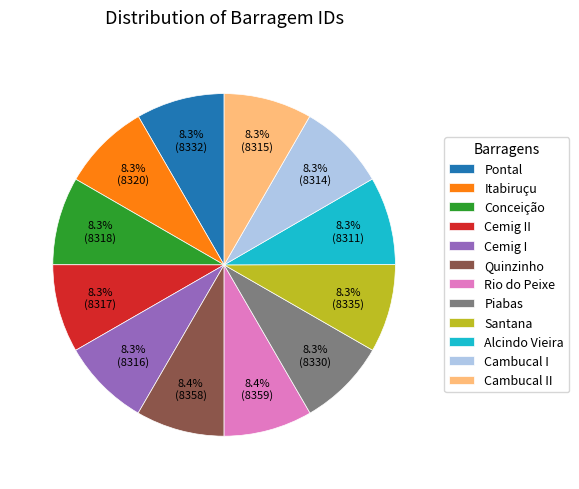

Does any single category account for the majority?

No